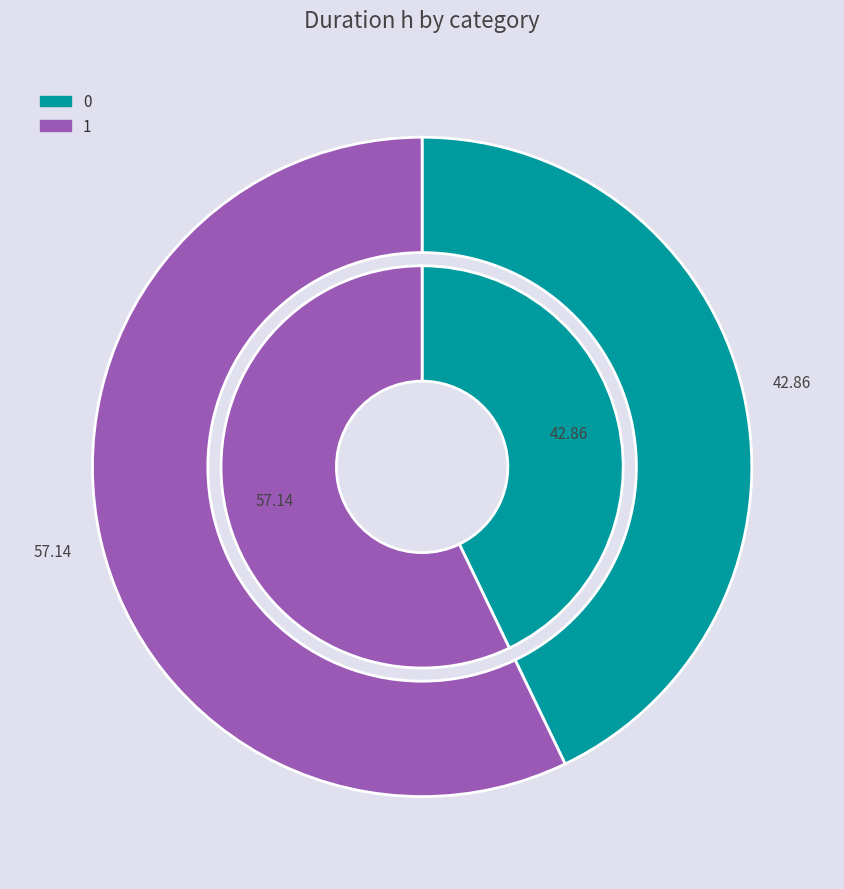

The 0 slice represents 58% of the pie. True or false?

False